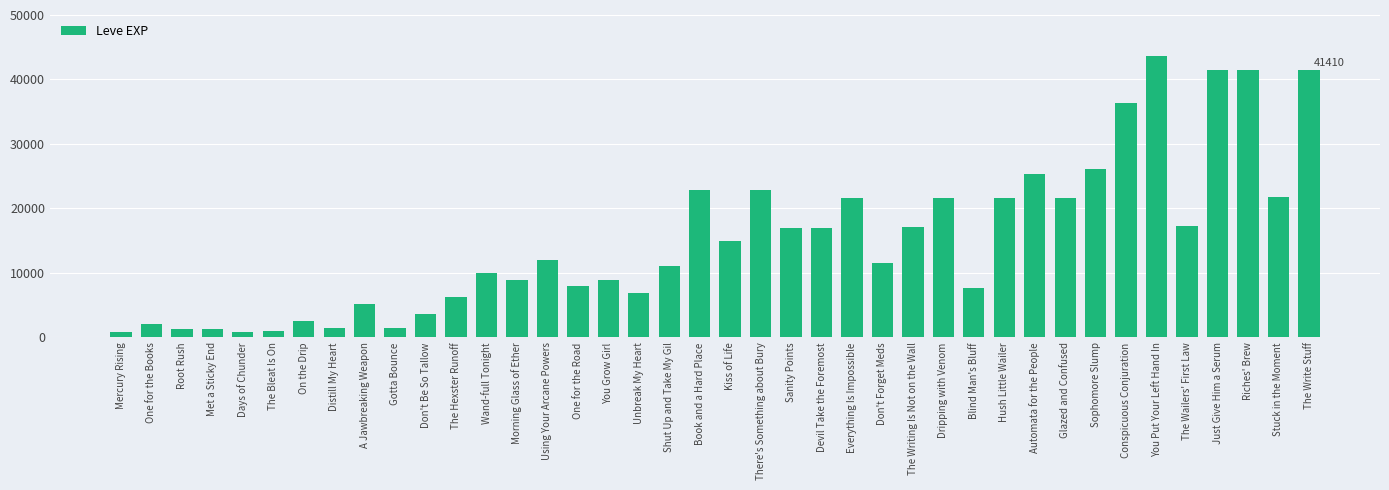

How many values are below 12030?

20